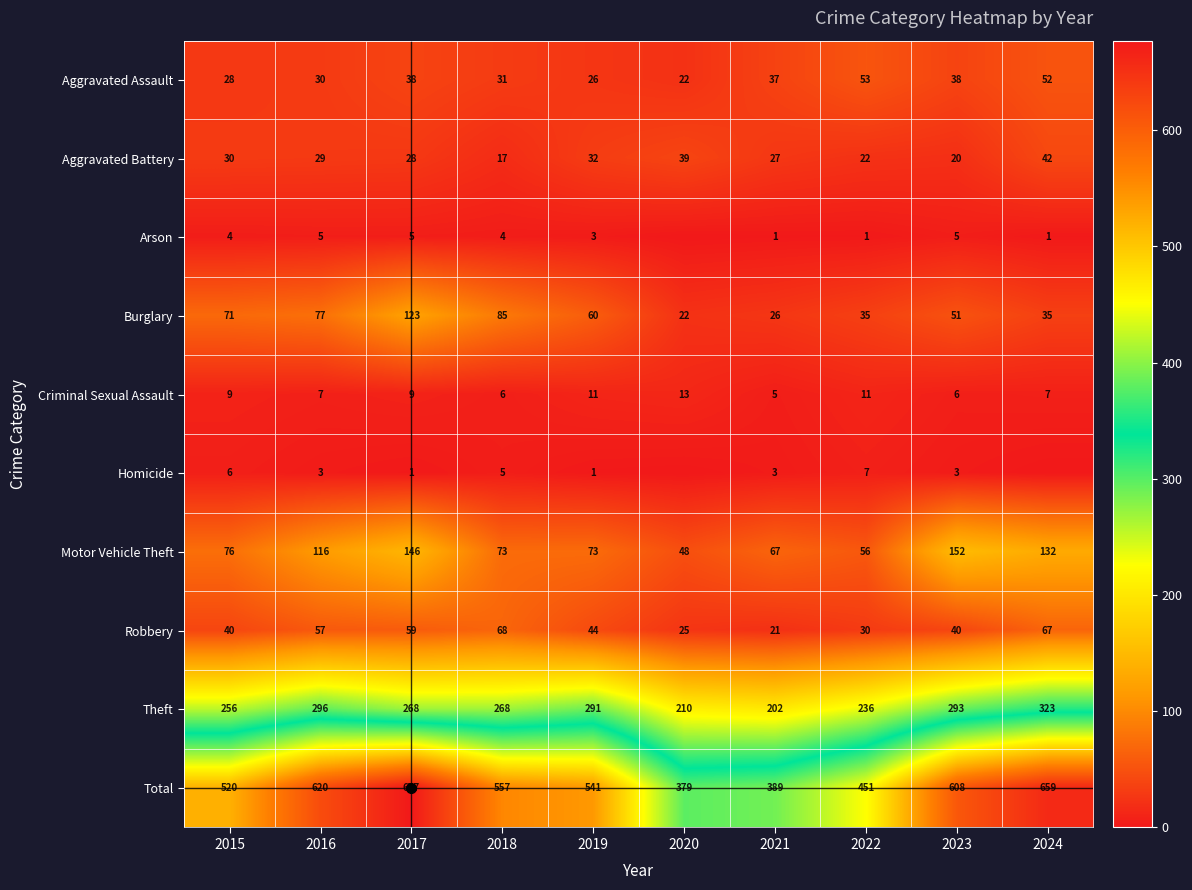

What is the difference between the second highest and minimum values in the Robbery series?

46